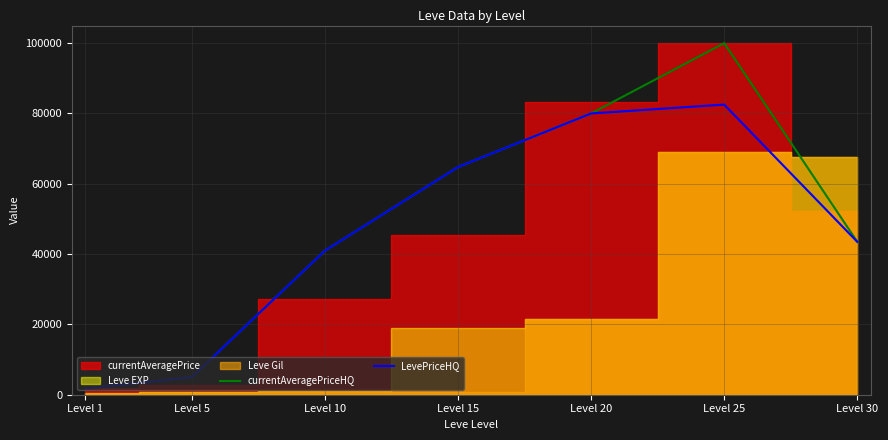

List the labels in order of currentAveragePriceHQ value, largest first.

Level 25, Level 20, Level 15, Level 30, Level 10, Level 5, Level 1